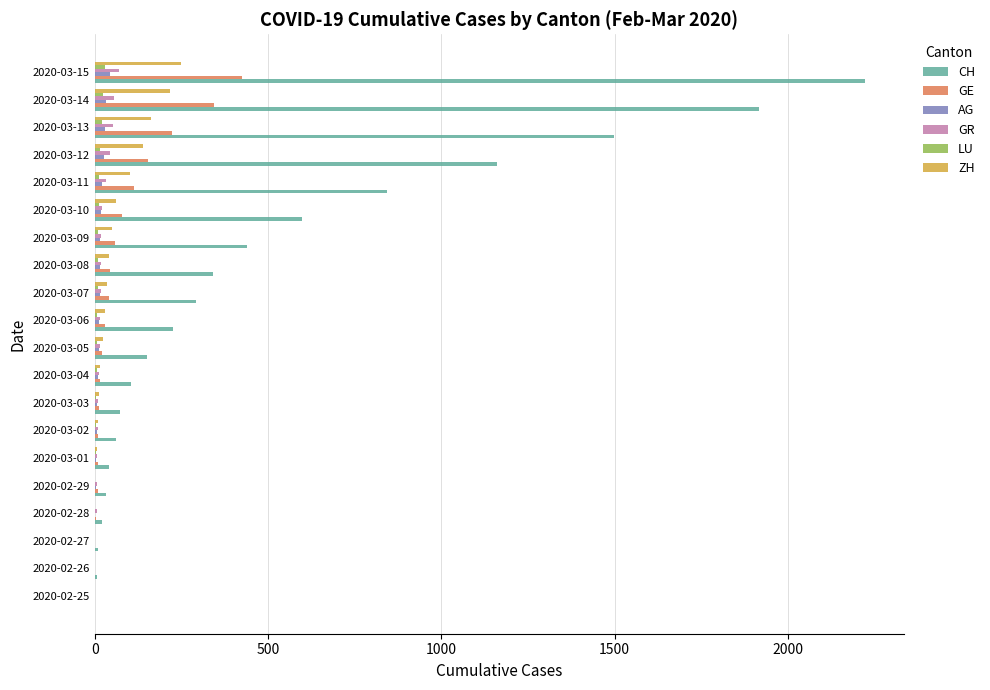

Which category has the highest value in the CH series?

2020-03-15